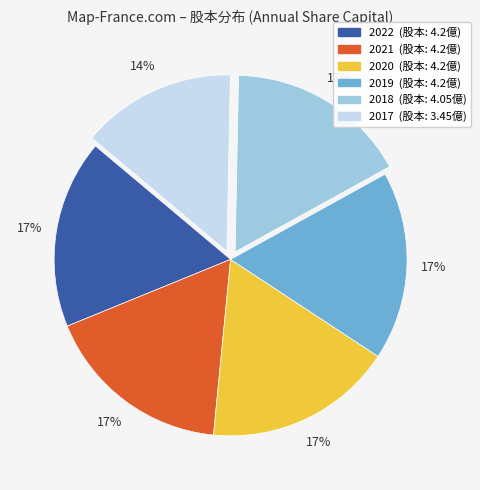

To the nearest percent, what is the difference between the 2017 and 2020 slice percentages?

3%